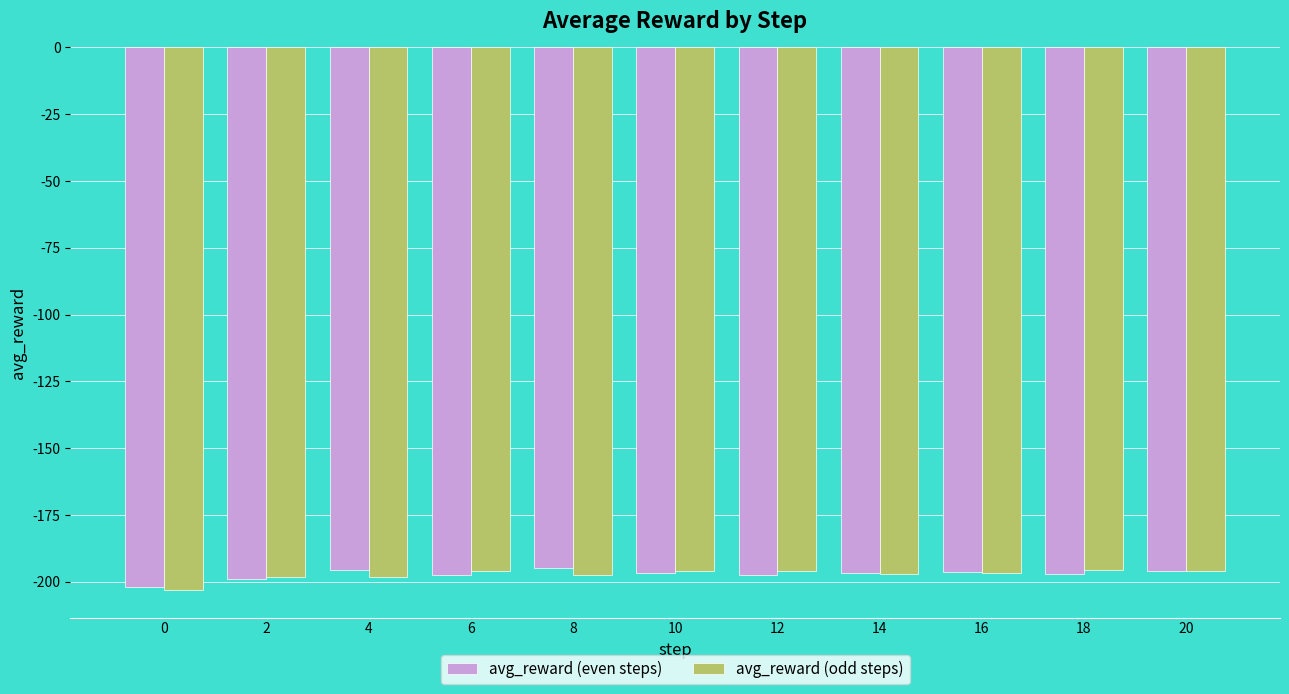

Rank the series by their maximum value, from highest to lowest.

avg_reward (even steps), avg_reward (odd steps)